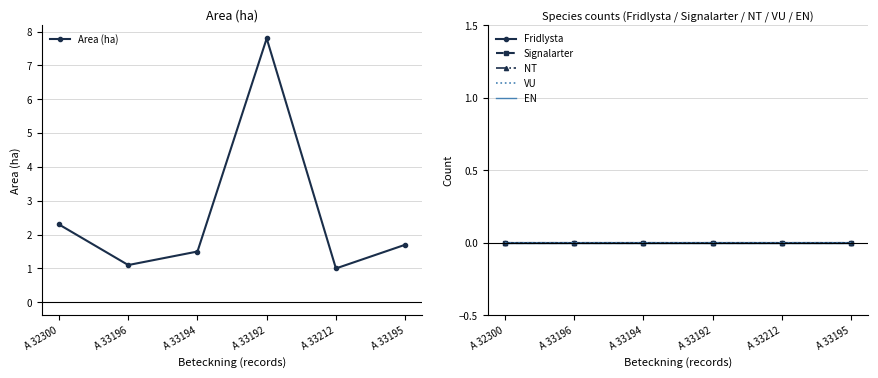

The Area (ha) series shows 0.5 at A 33212. True or false?

False